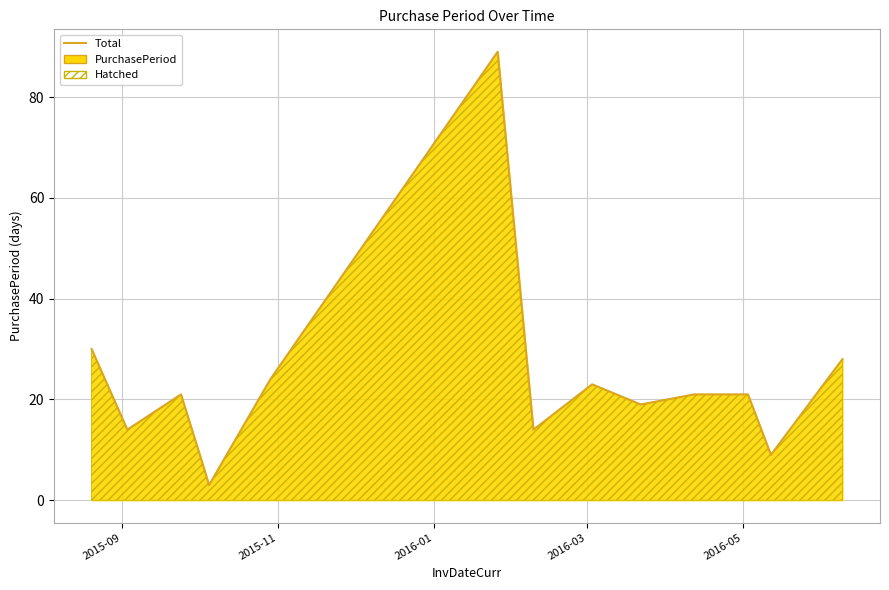

How many lines are shown in the chart?

1